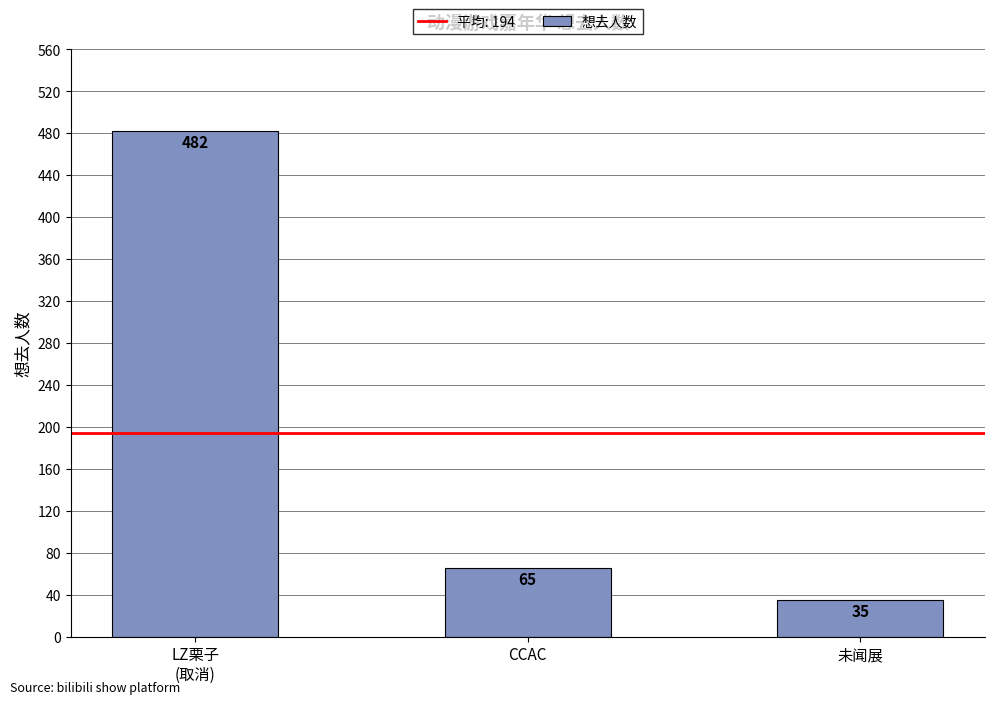

What is the greatest value displayed?

482